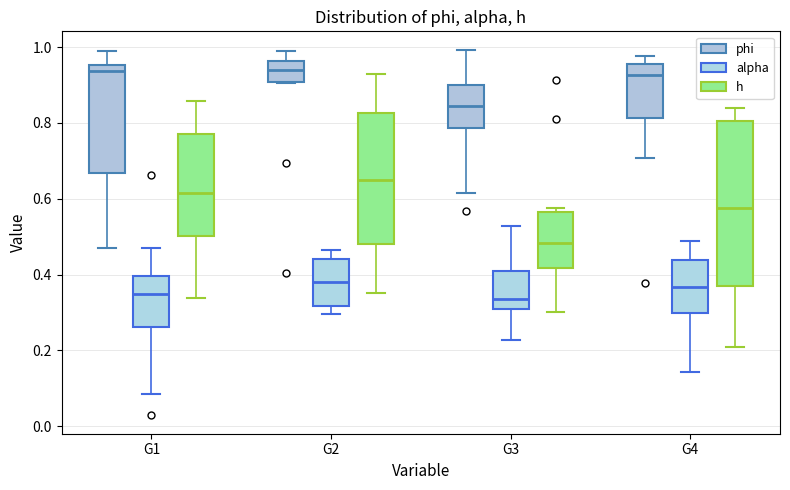

Reading left to right, transcribe this box plot: for each box, give where its median line is, the range the box spans, and where its two whiskers end, as read against the y-axis. The values are not printed on the chart, so give them approximately, as read against the axis.

G1 (phi): median 0.94, box 0.66 to 0.96, whiskers 0.46 to 0.98
G1 (alpha): median 0.34, box 0.26 to 0.40, whiskers 0.08 to 0.48
G1 (h): median 0.62, box 0.50 to 0.78, whiskers 0.34 to 0.86
G2 (phi): median 0.94, box 0.90 to 0.96, whiskers 0.90 to 1.00
G2 (alpha): median 0.38, box 0.32 to 0.44, whiskers 0.30 to 0.46
G2 (h): median 0.64, box 0.48 to 0.82, whiskers 0.36 to 0.92
G3 (phi): median 0.84, box 0.78 to 0.90, whiskers 0.62 to 1.00
G3 (alpha): median 0.34, box 0.30 to 0.40, whiskers 0.22 to 0.52
G3 (h): median 0.48, box 0.42 to 0.56, whiskers 0.30 to 0.58
G4 (phi): median 0.92, box 0.82 to 0.96, whiskers 0.70 to 0.98
G4 (alpha): median 0.36, box 0.30 to 0.44, whiskers 0.14 to 0.48
G4 (h): median 0.58, box 0.36 to 0.80, whiskers 0.20 to 0.84